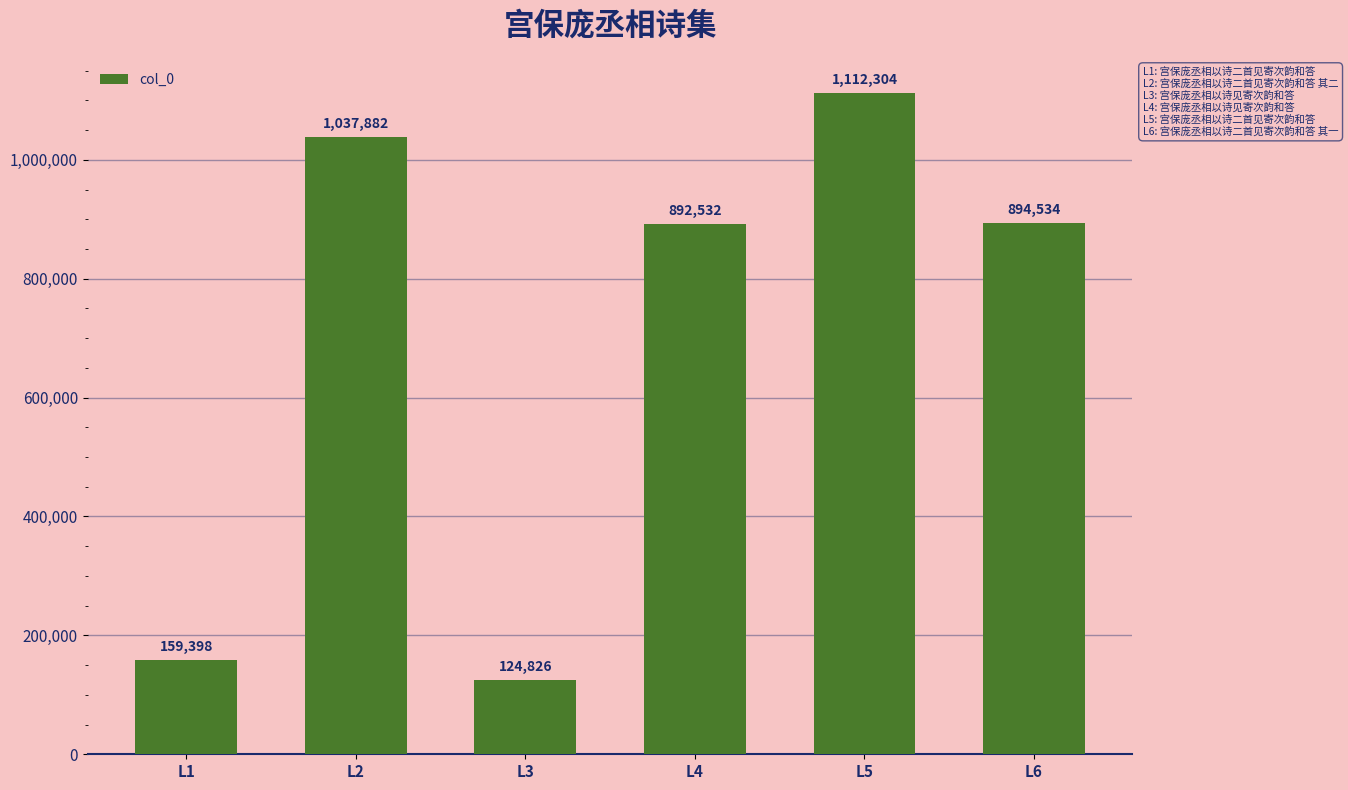

What is the sum of the values at L2 and L5?

2150186